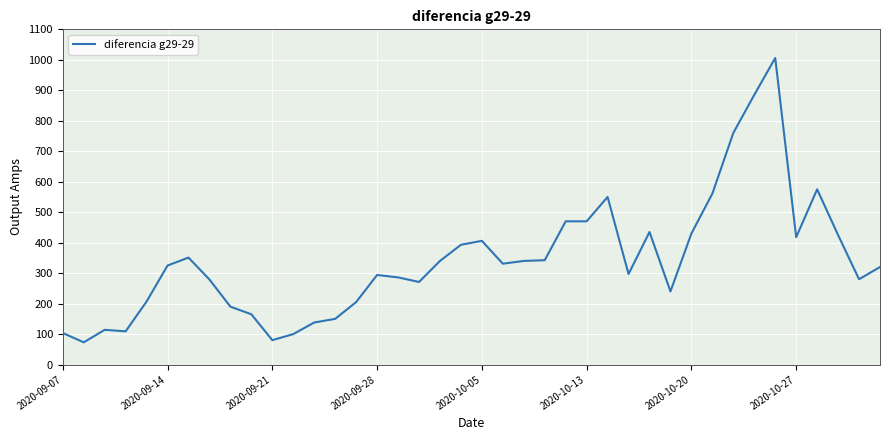

What is the difference between the maximum and minimum values?

933.0